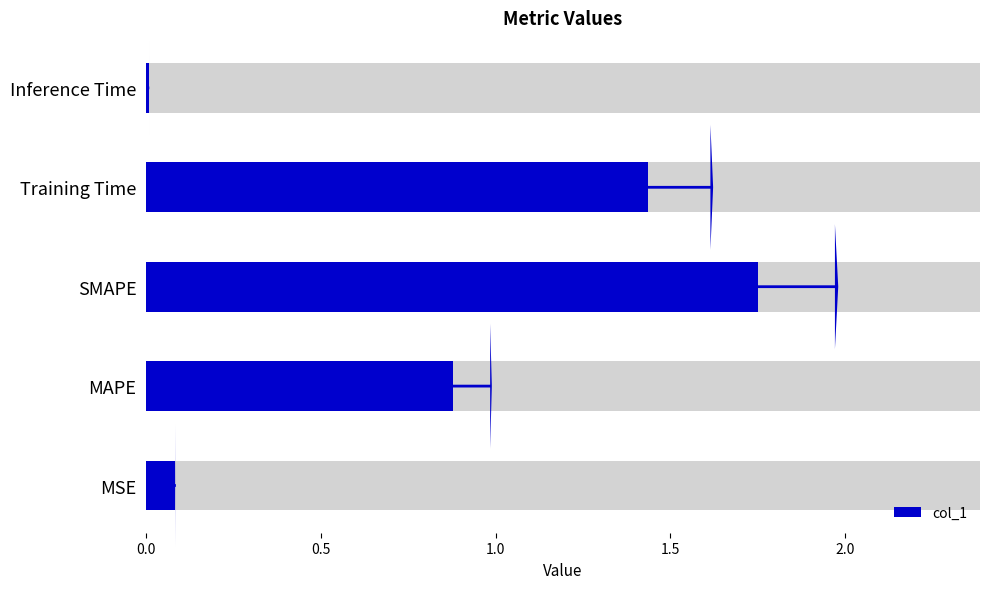

What is the greatest value displayed?

2.0